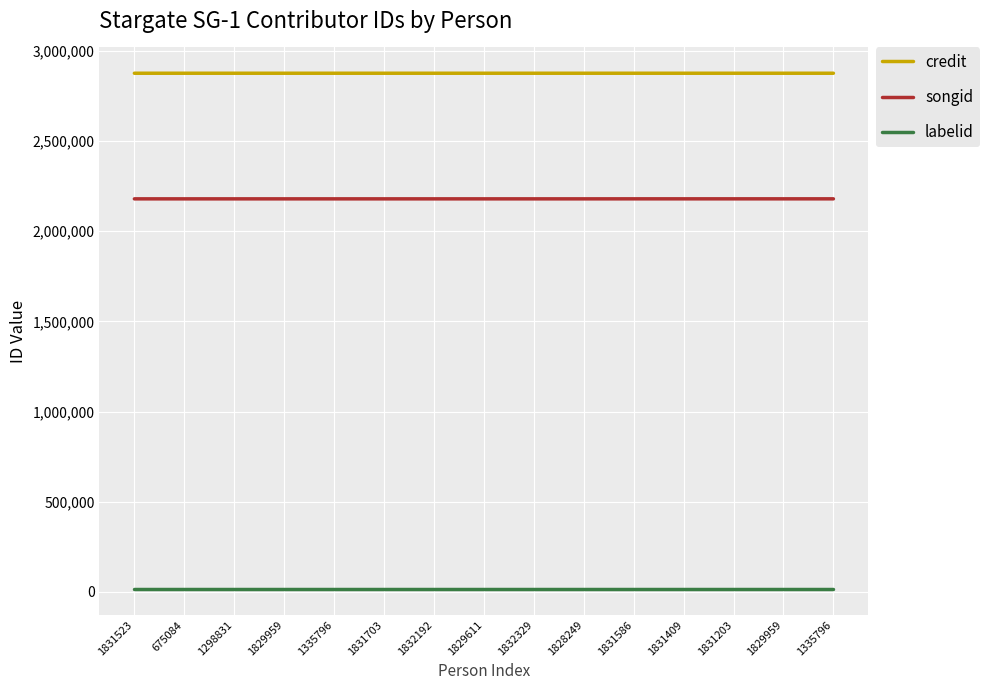

Between 1828249 and 1335796, which series saw the biggest shift?

songid